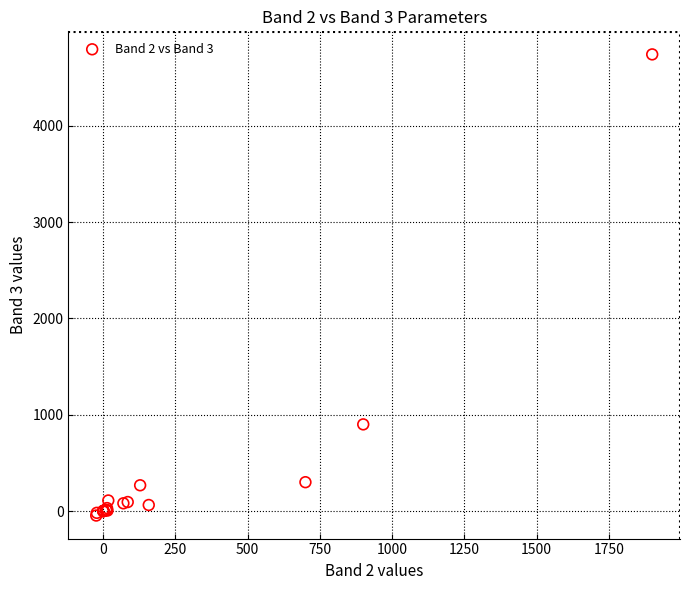

What Y value in the scatter plot is closest to 2347?

900.0